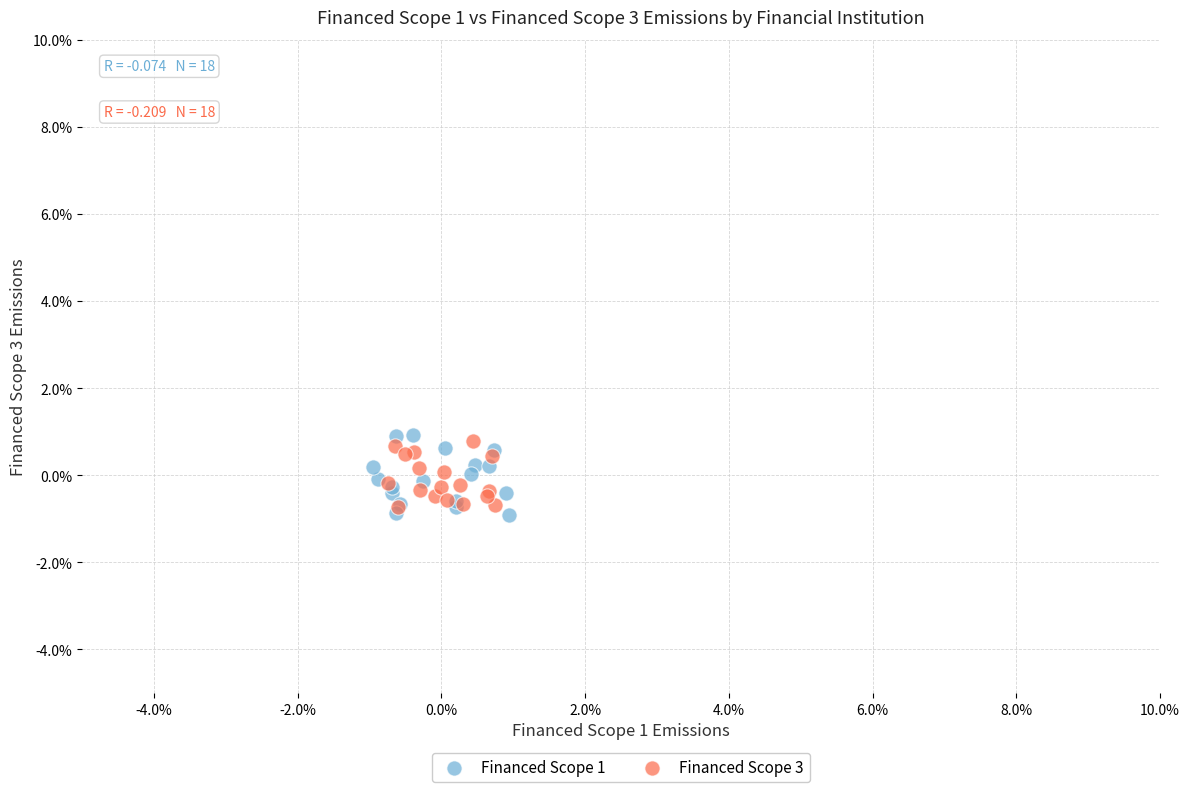

What are all the series names shown in the legend?

Financed Scope 1, Financed Scope 3